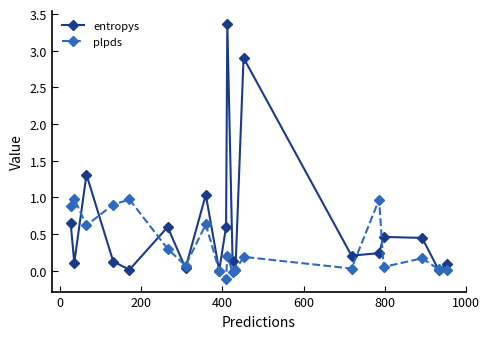

At how many categories does at least one series exceed 1?

4